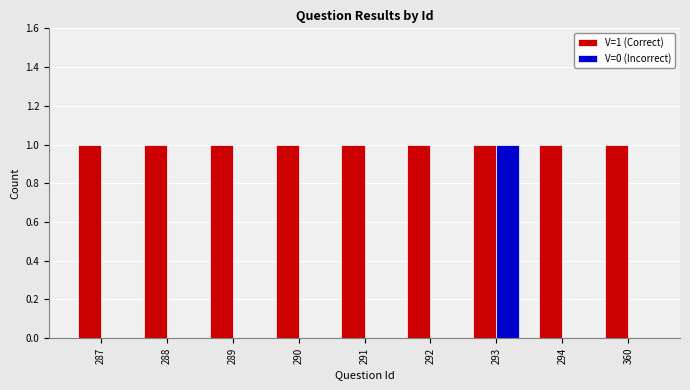

The value of V=0 (Incorrect) at 293 is 1. True or false?

True